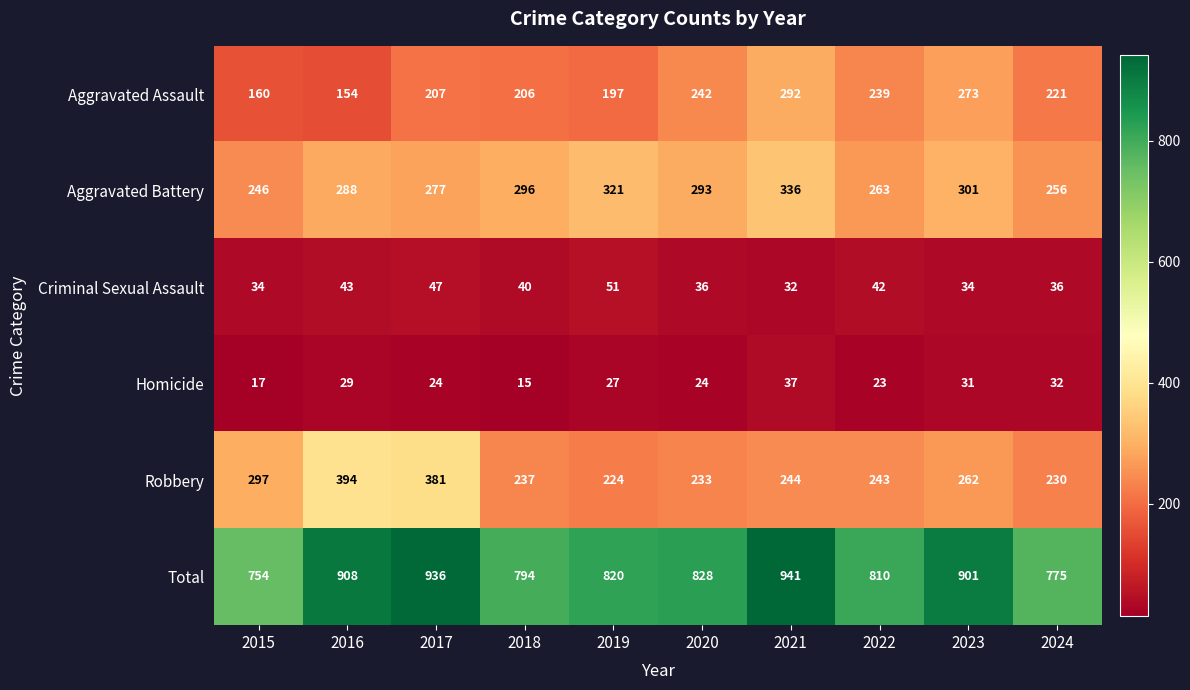

At 2021, list the series in order from largest to smallest.

Total, Aggravated Battery, Aggravated Assault, Robbery, Homicide, Criminal Sexual Assault